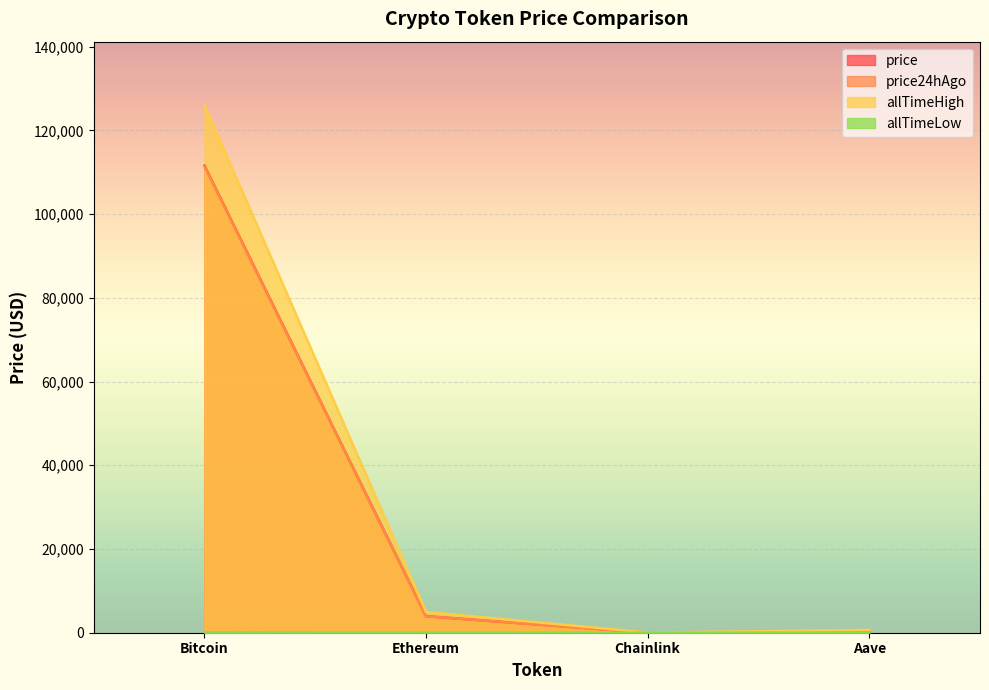

What value does the price24hAgo series have at Ethereum?

3934.7